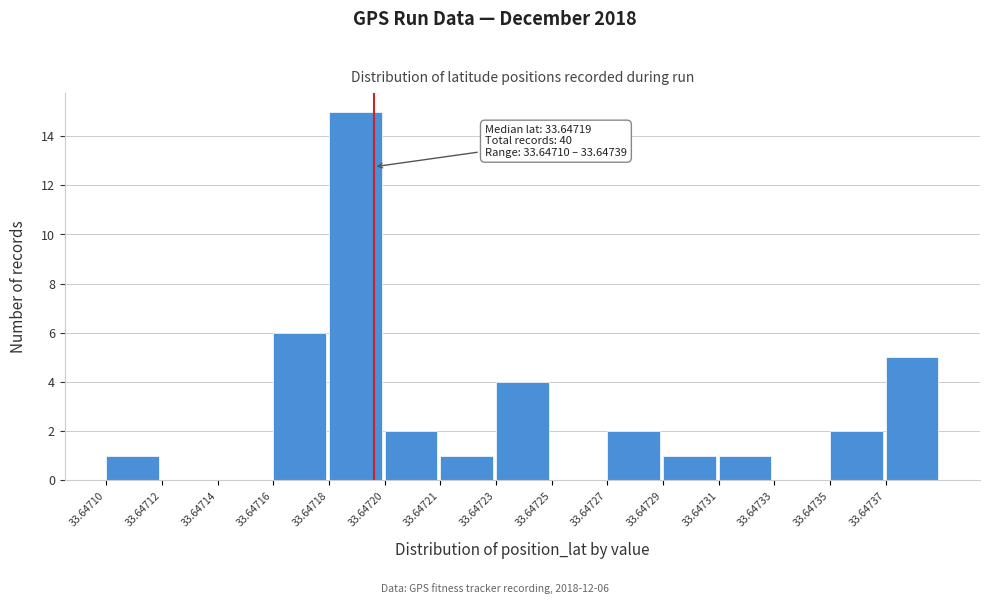

Reading right to left, what are all the values shown in this chart?

33.64737=5	33.64735=2	33.64733=0	33.64731=1	33.64729=1	33.64727=2	33.64725=0	33.64723=4	33.64721=1	33.64720=2	33.64718=15	33.64716=6	33.64714=0	33.64712=0	33.64710=1